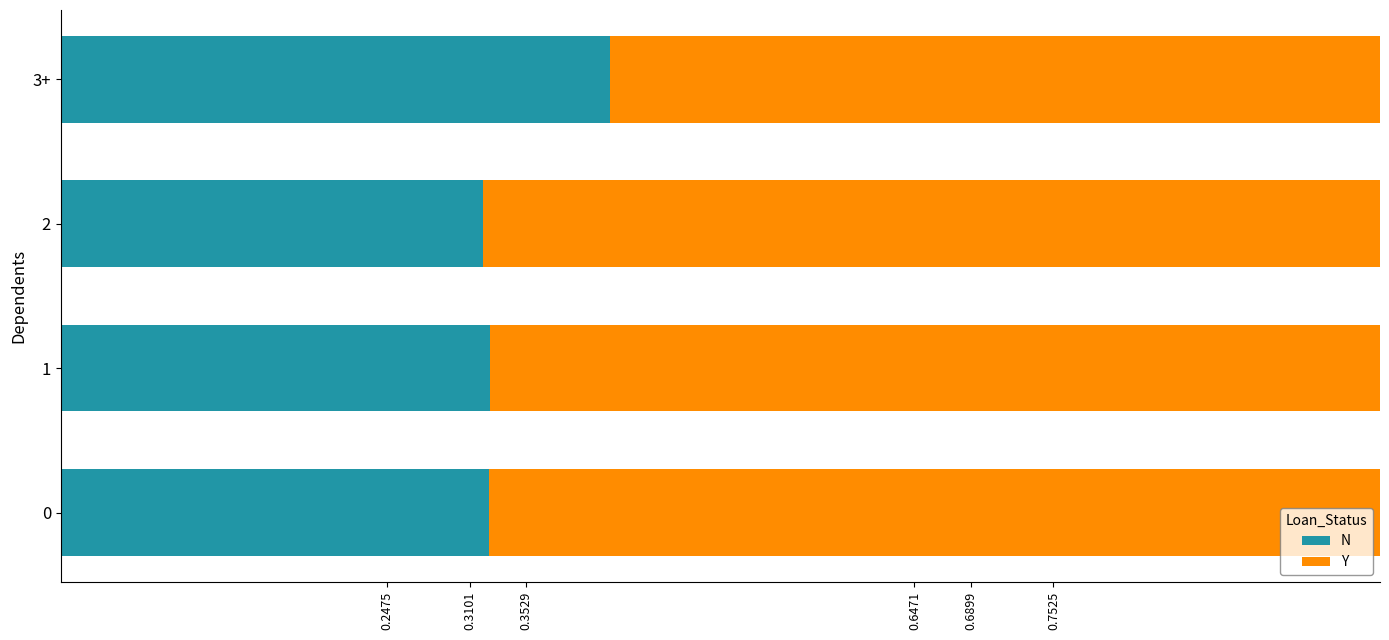

What is the total value across all series at 1?

1.0